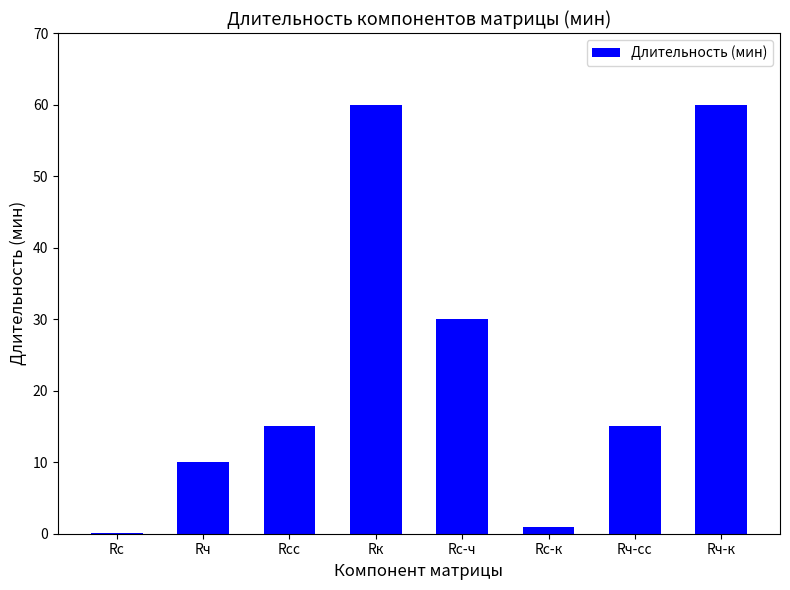

What is the ratio of the value at Rч-сс to the value at Rсс?

1.0